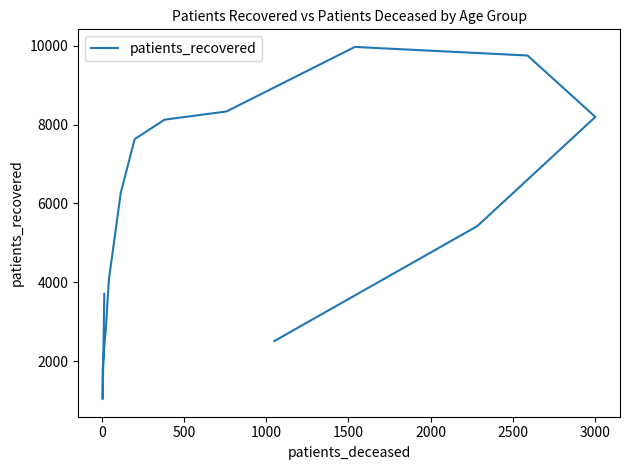

How many distinct data groups are displayed?

1